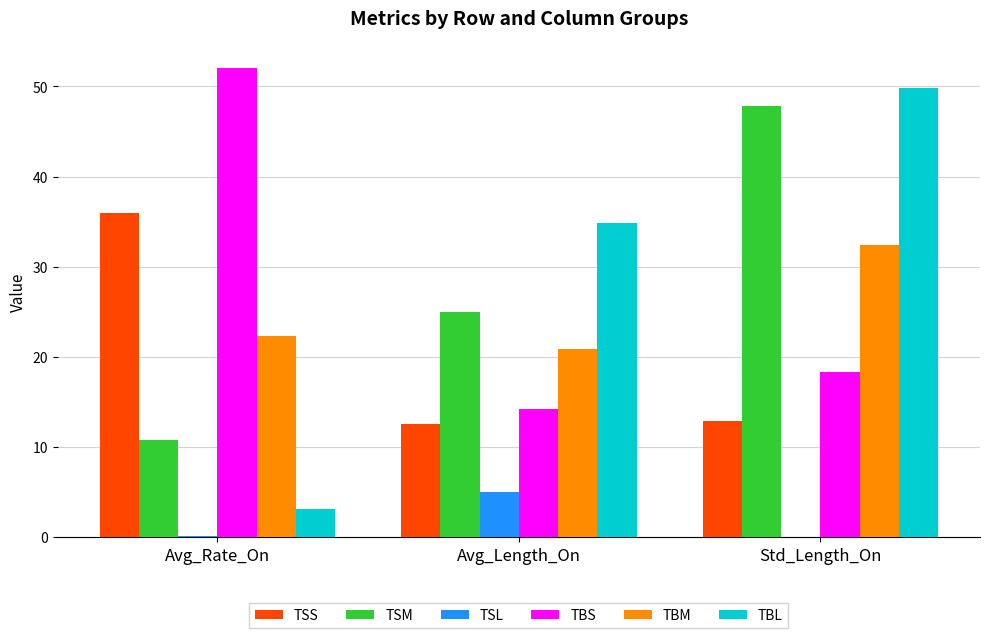

Which series changed the most between Avg_Length_On and Std_Length_On?

TSM